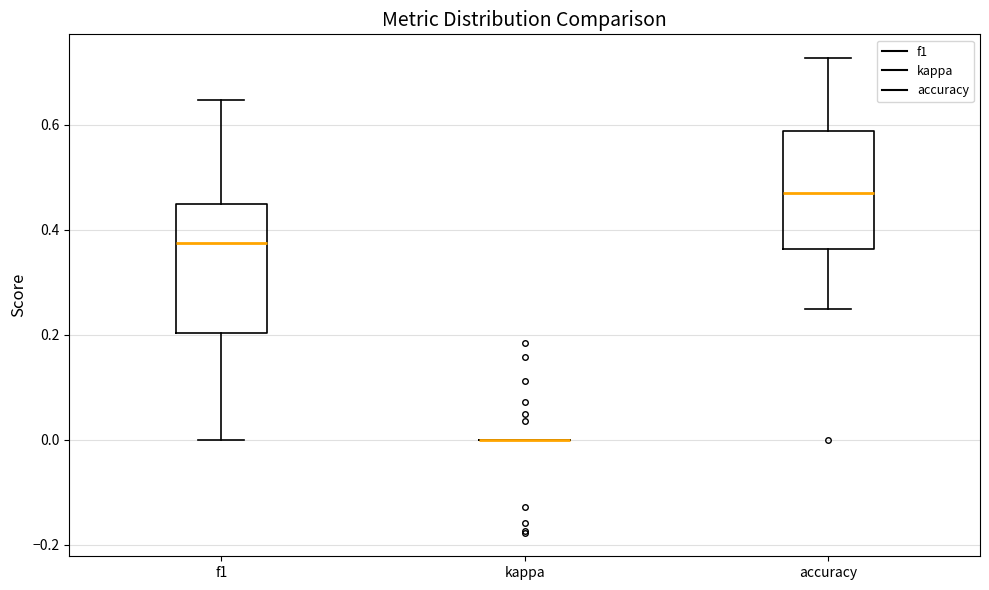

Comparing the boxes themselves (not the whiskers), which one is the tallest?

f1